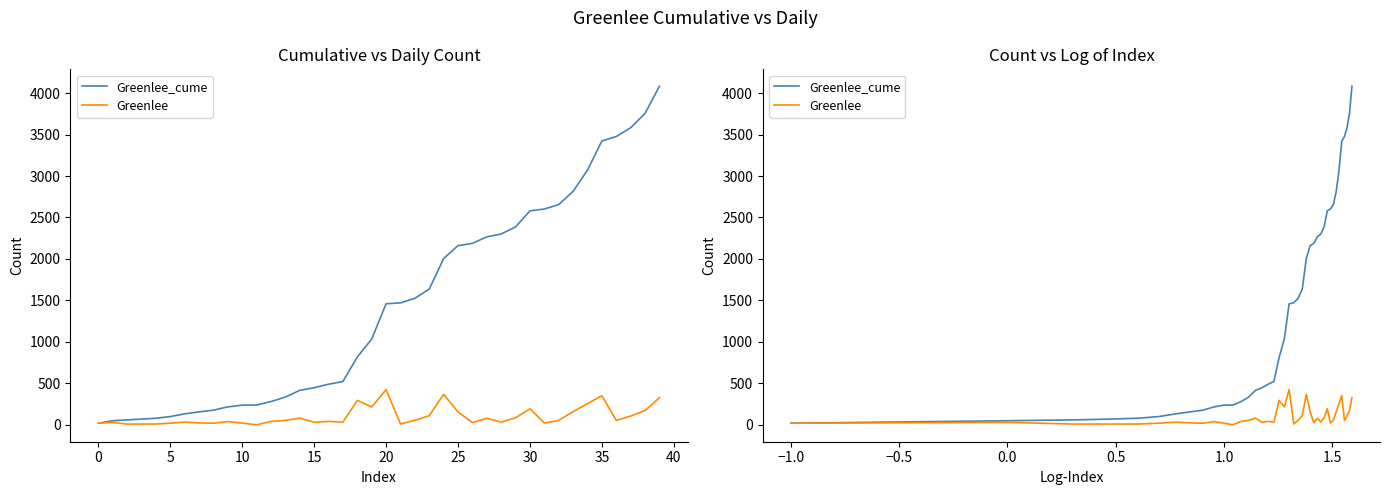

The value of Greenlee at 30 is 122. True or false?

False